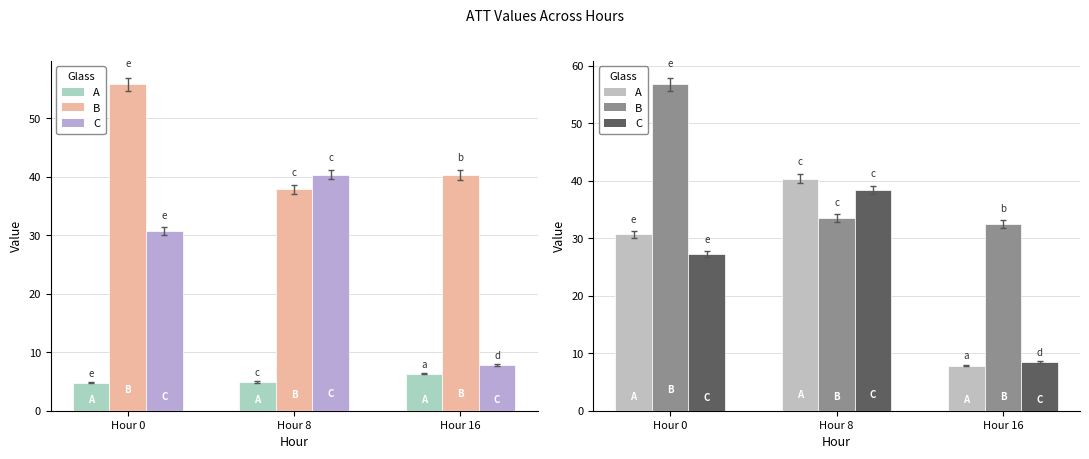

How many bars are there in each group?

3